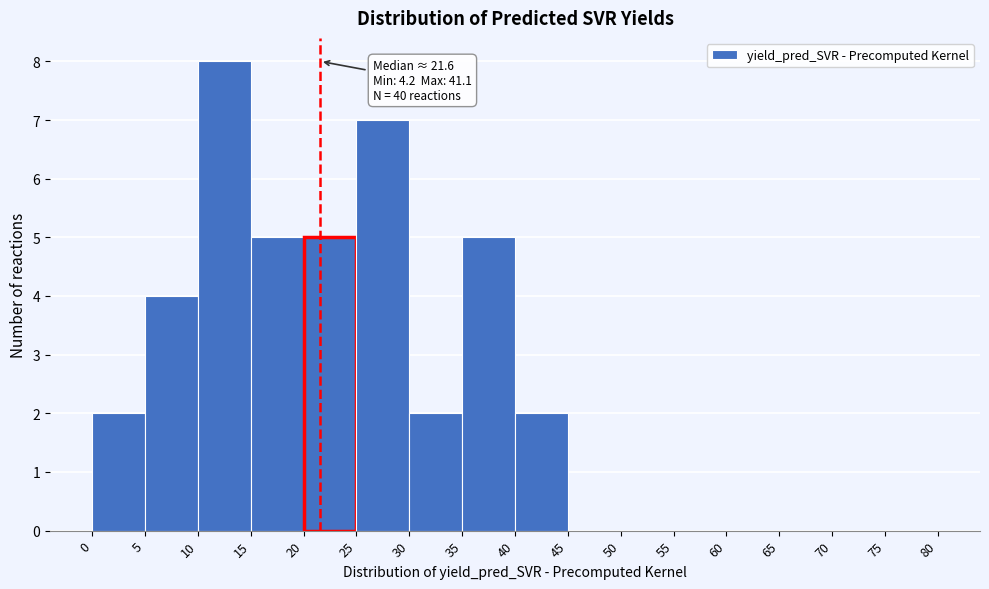

Which range on the x-axis has the tallest bar?

10 to 15